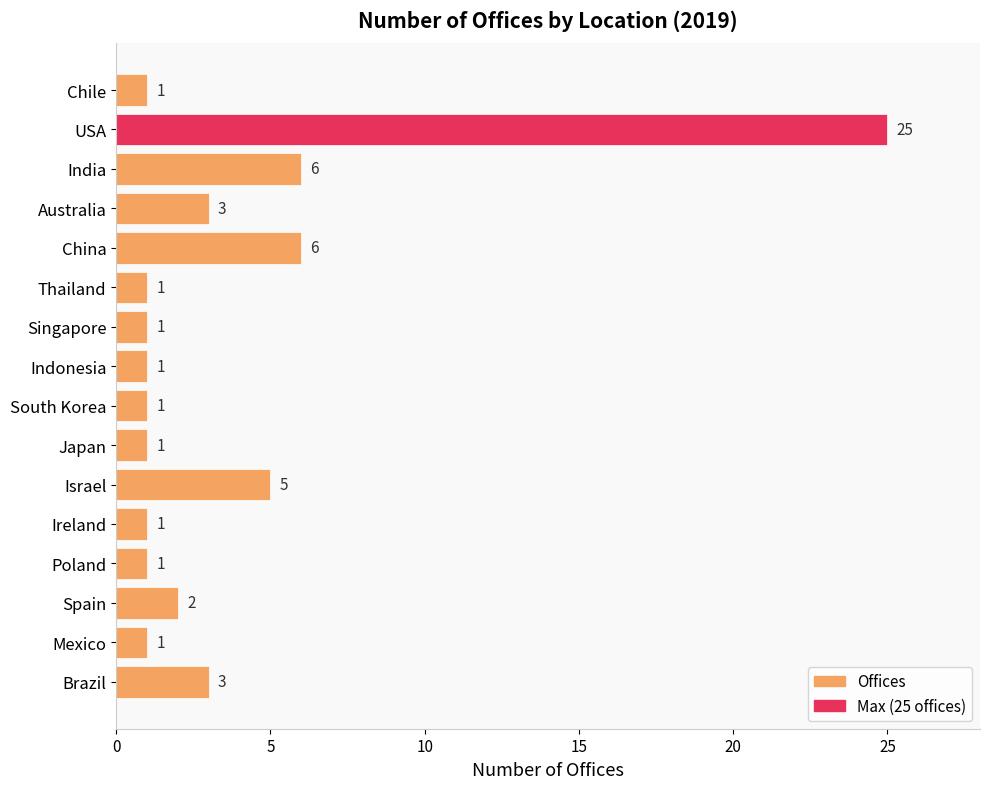

What is the label of the 7th bar from the bottom?

Japan